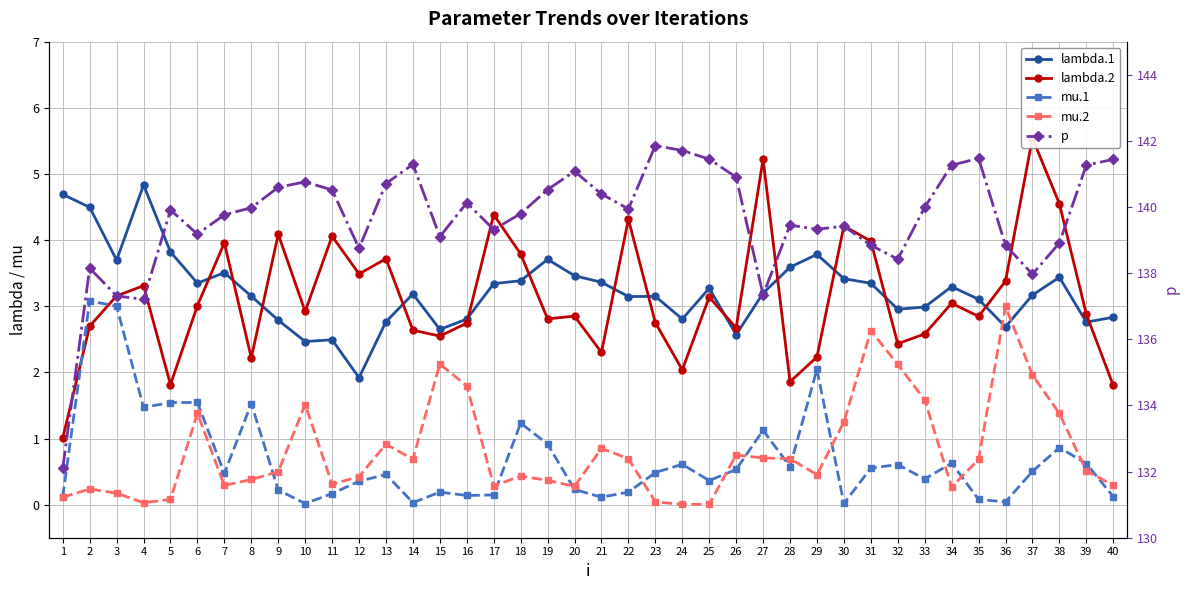

True or false: mu.1 and lambda.1 intersect in this chart.

False